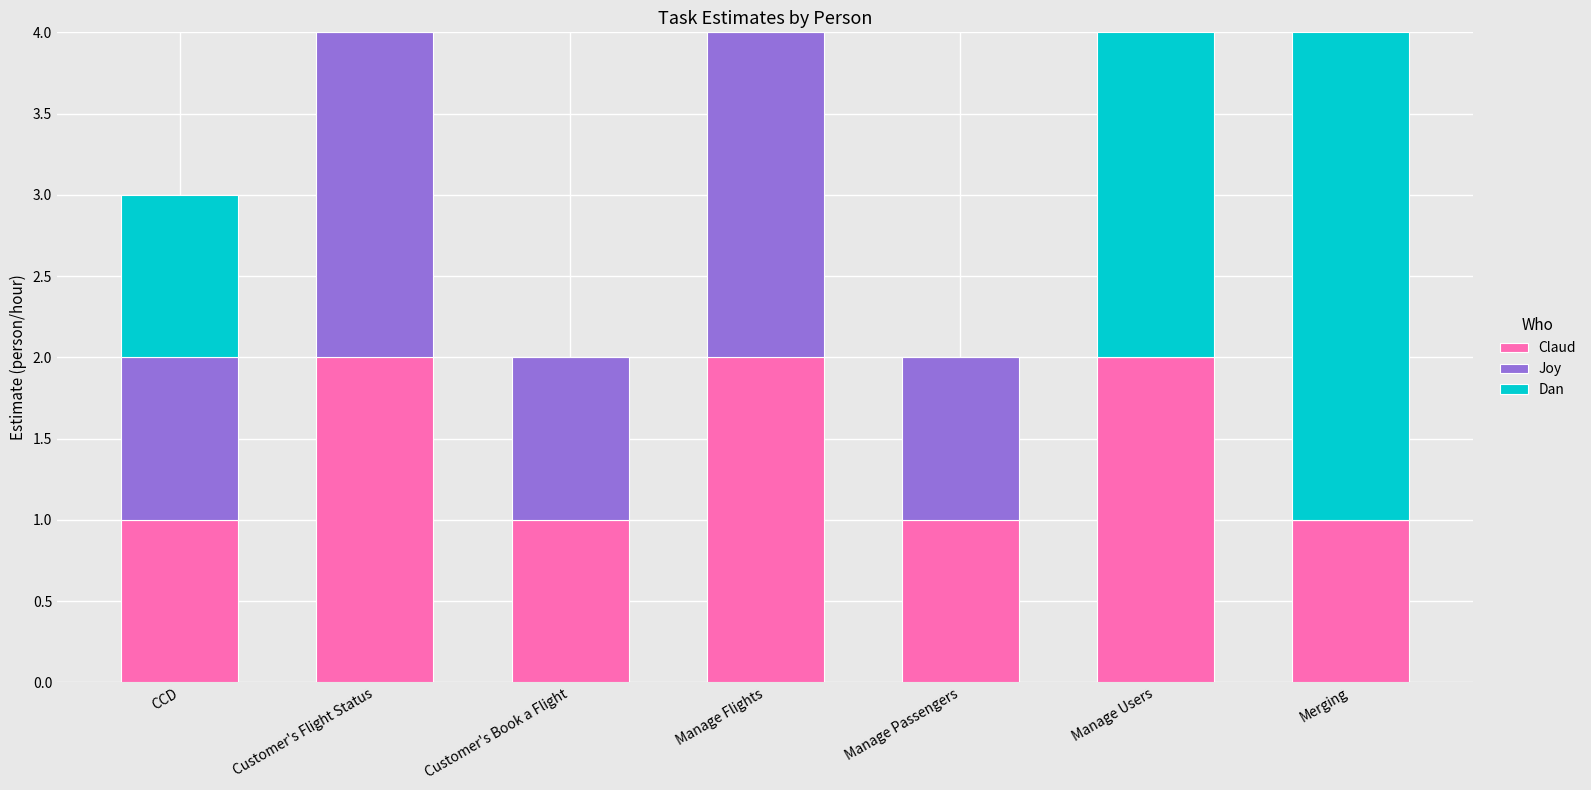

Count the number of categories in the chart.

7